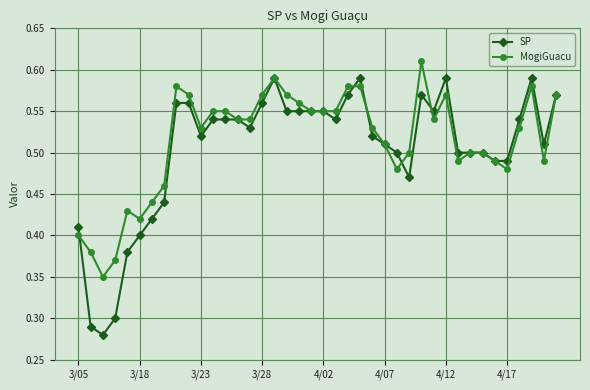

True or false: SP has more than 2 interior local peaks.

True